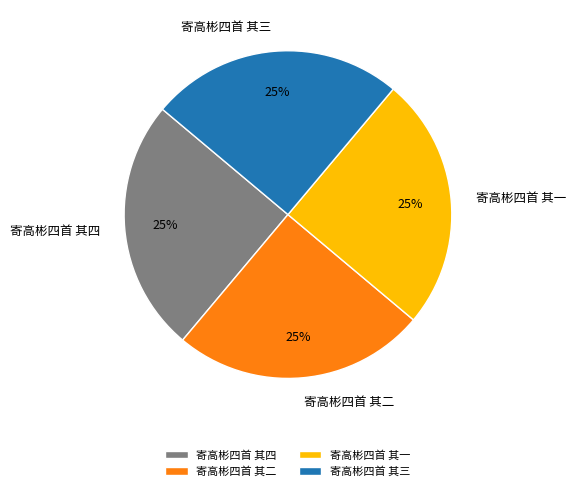

To the nearest percent, what is the average slice percentage?

25%